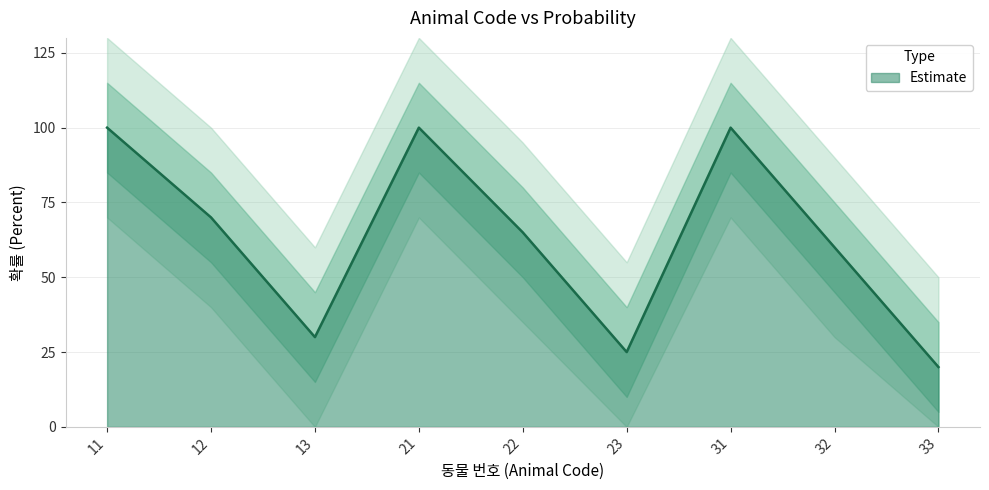

True or false: the data has more than 0 interior local peaks.

True